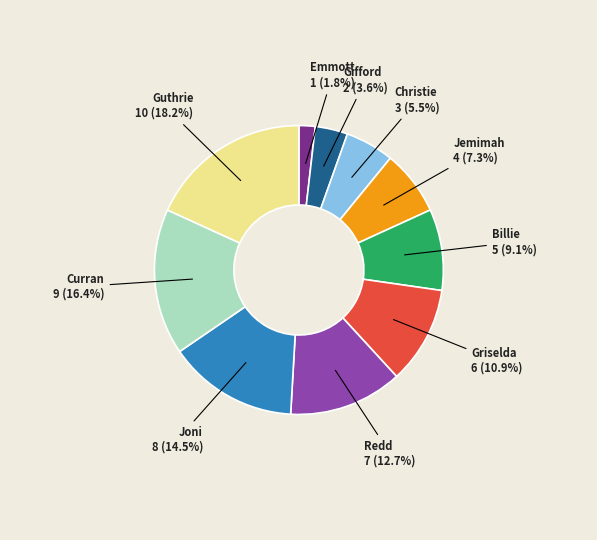

How many slices are in this pie chart?

10